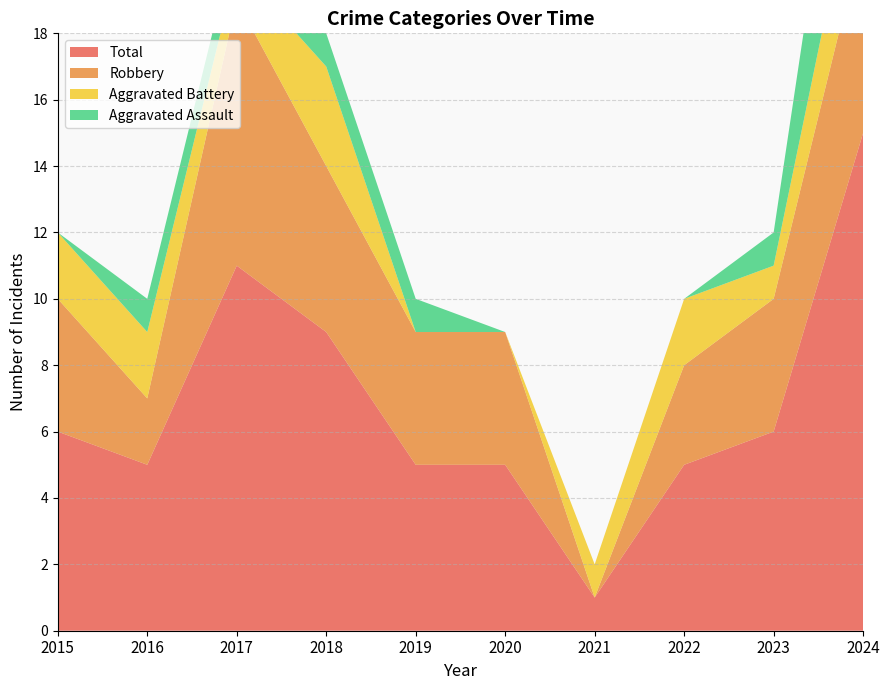

Reading left to right, transcribe all the data shown in this chart.

Aggravated Assault: 0	1	1	1	1	0	0	0	1	6
Aggravated Battery: 2	2	1	3	0	0	1	2	1	3
Robbery: 4	2	8	5	4	4	0	3	4	6
Total: 6	5	11	9	5	5	1	5	6	15